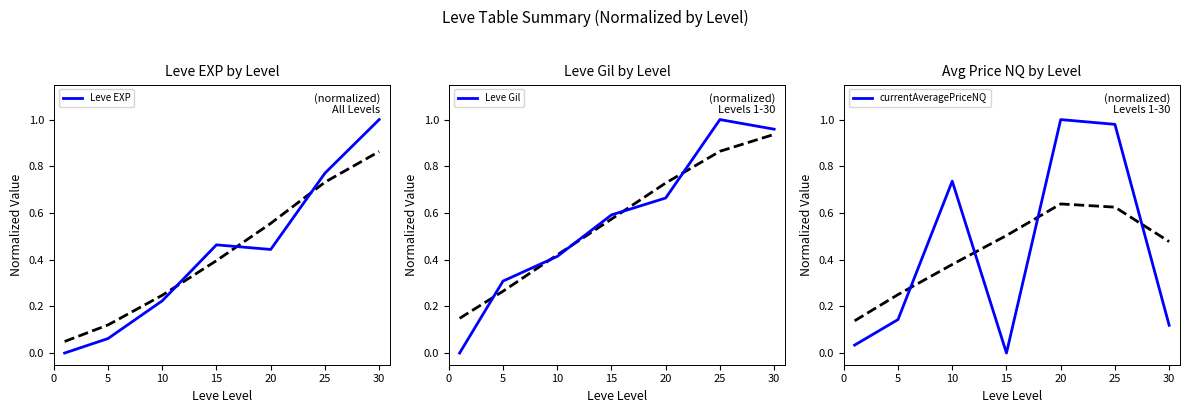

Is it true that currentAveragePriceNQ equals 1.0 at 25?

True